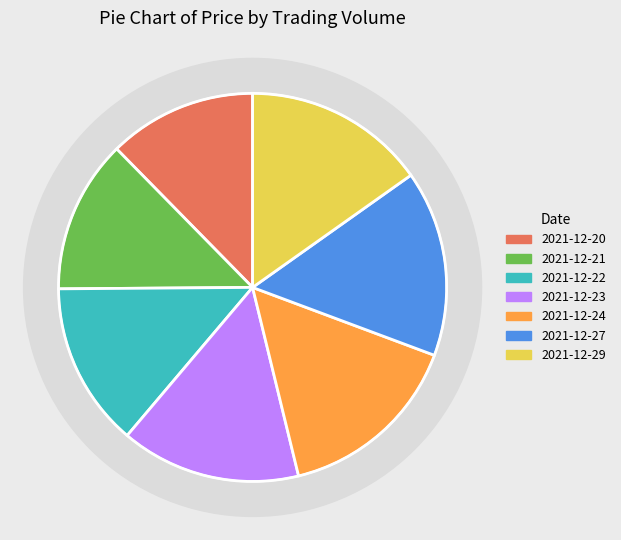

The 179621317 slice represents 21% of the pie. True or false?

False